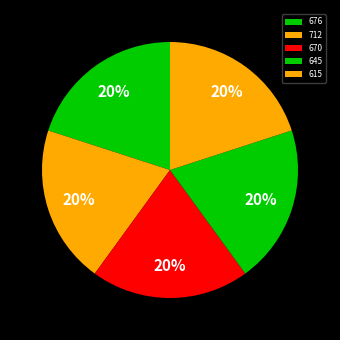

To the nearest percent, what is the average slice percentage?

20%